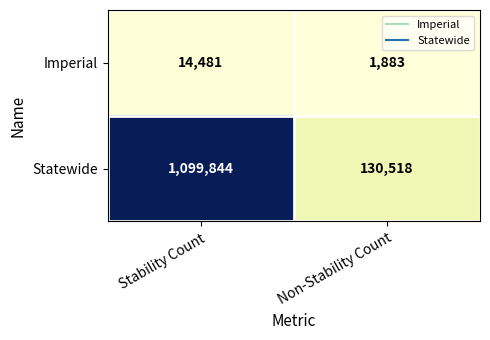

What is the total value across all series at Stability Count?

1114325